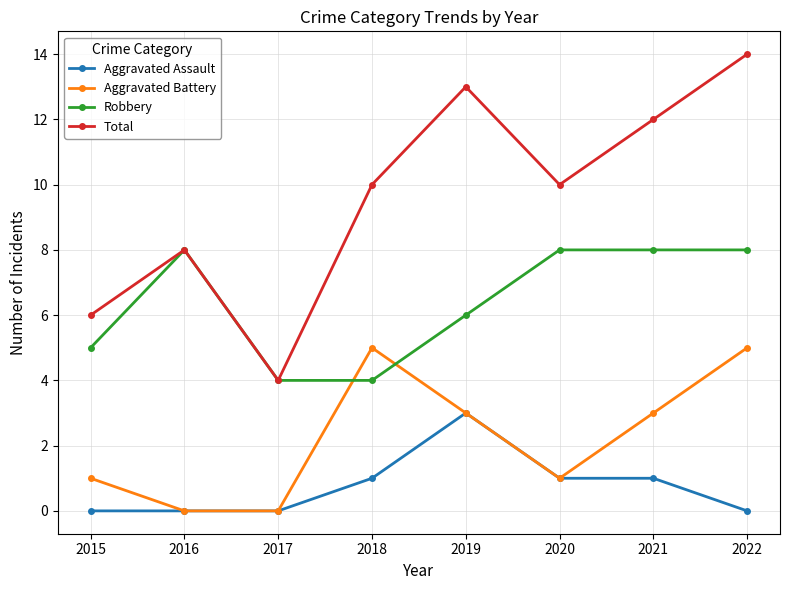

At which category is the sum across all series the highest?

2022